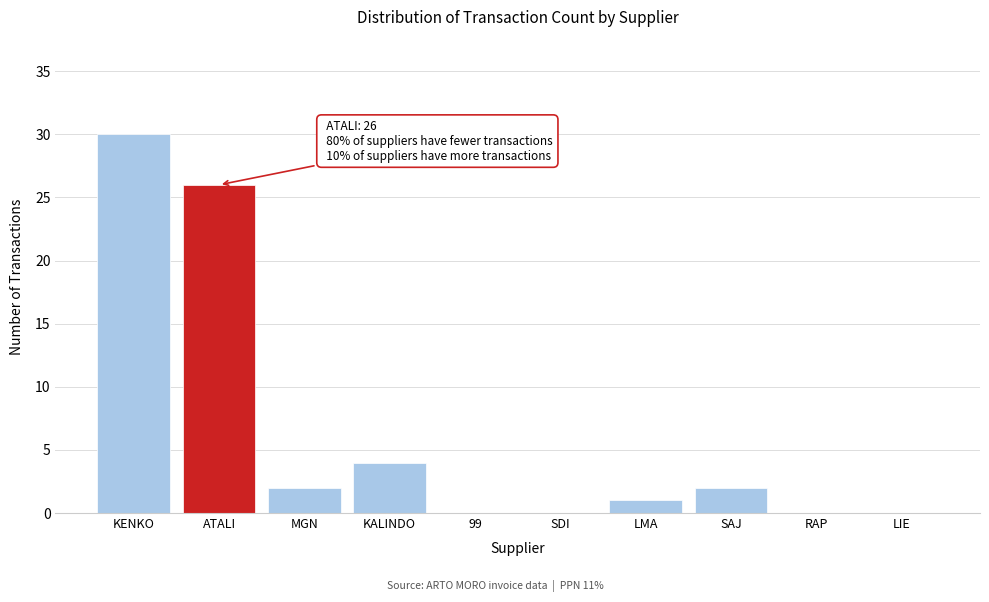

Reading left to right, what are all the values shown in this chart?

KENKO=30	ATALI=26	MGN=2	KALINDO=4	99=0	SDI=0	LMA=1	SAJ=2	RAP=0	LIE=0